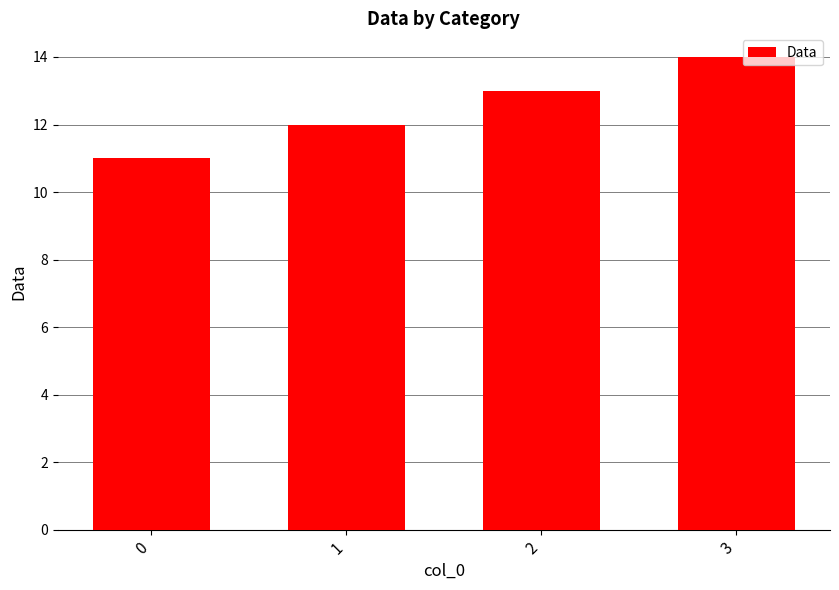

What is the greatest value displayed?

14